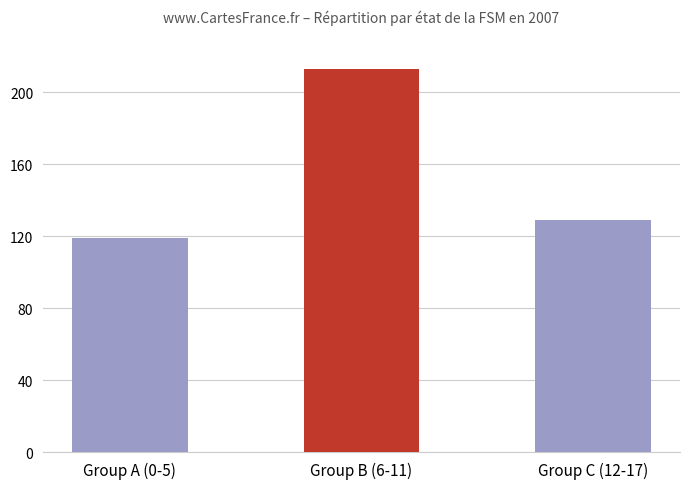

What is the difference between the second highest and minimum values?

10